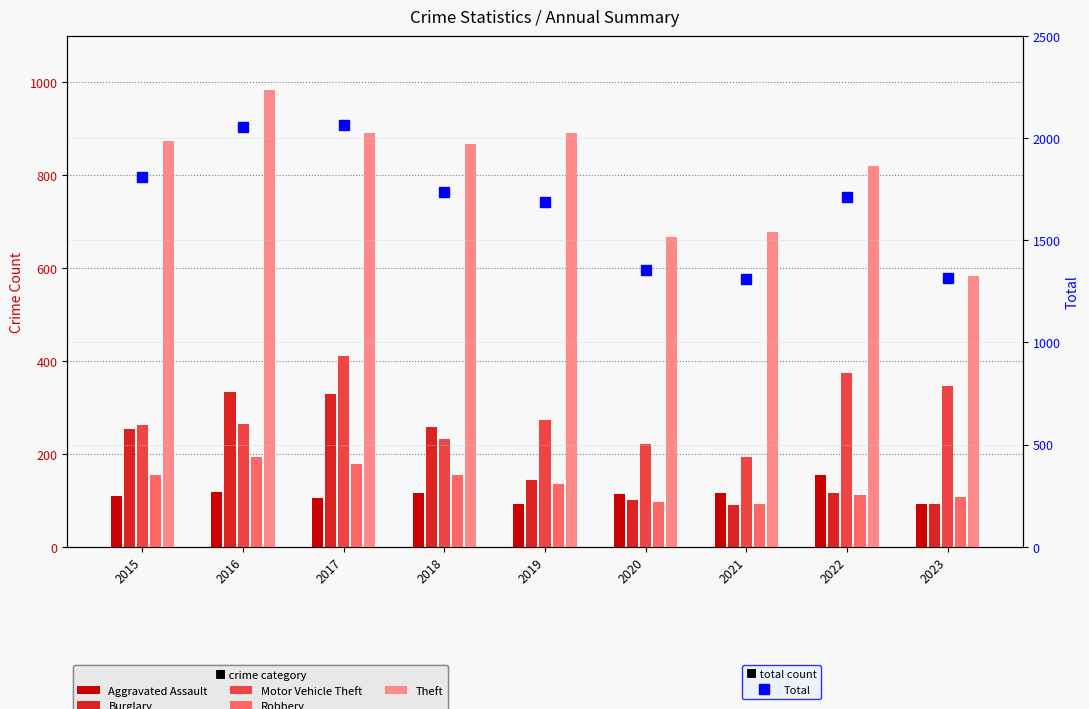

How many values in the Motor Vehicle Theft series exceed 265?

4